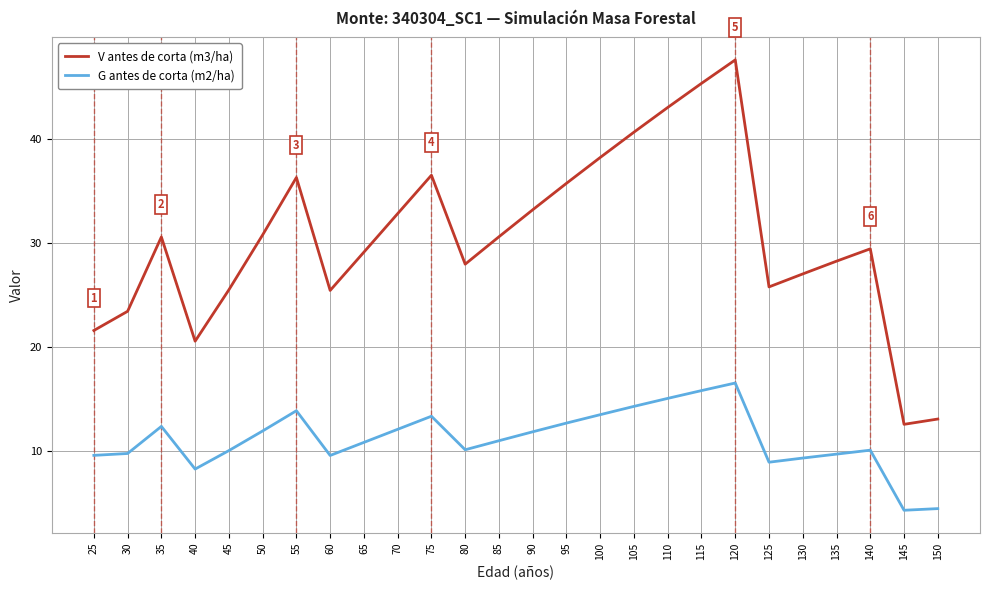

How many values in the V antes de corta (m3/ha) series exceed 30?

13